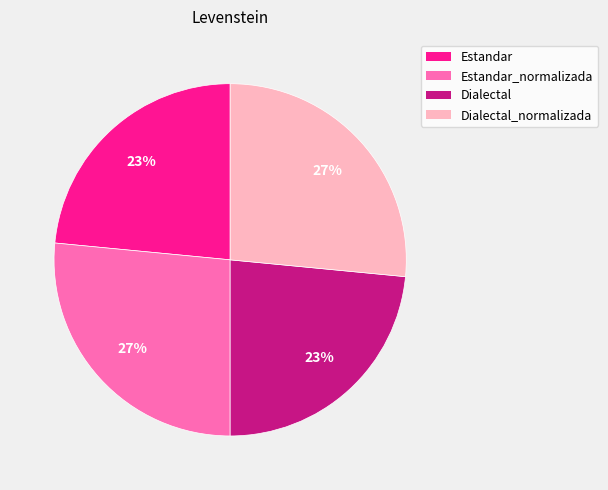

To the nearest percent, what is the average slice percentage?

25%